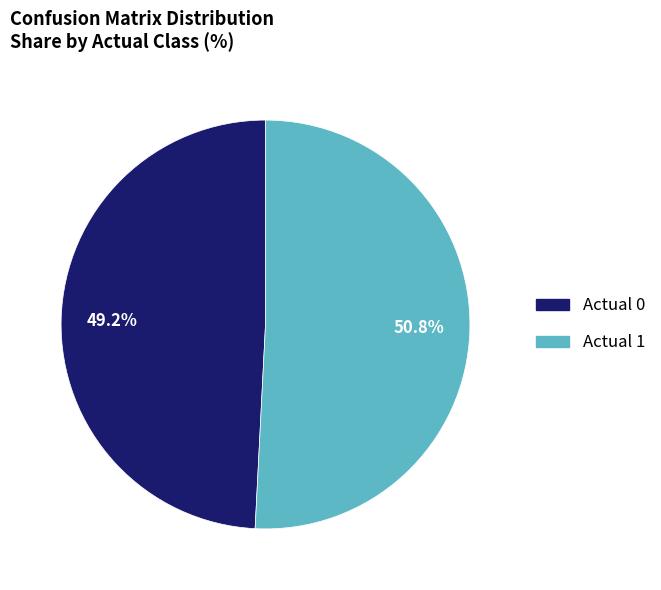

Does Actual 0 represent more than half of the total?

No